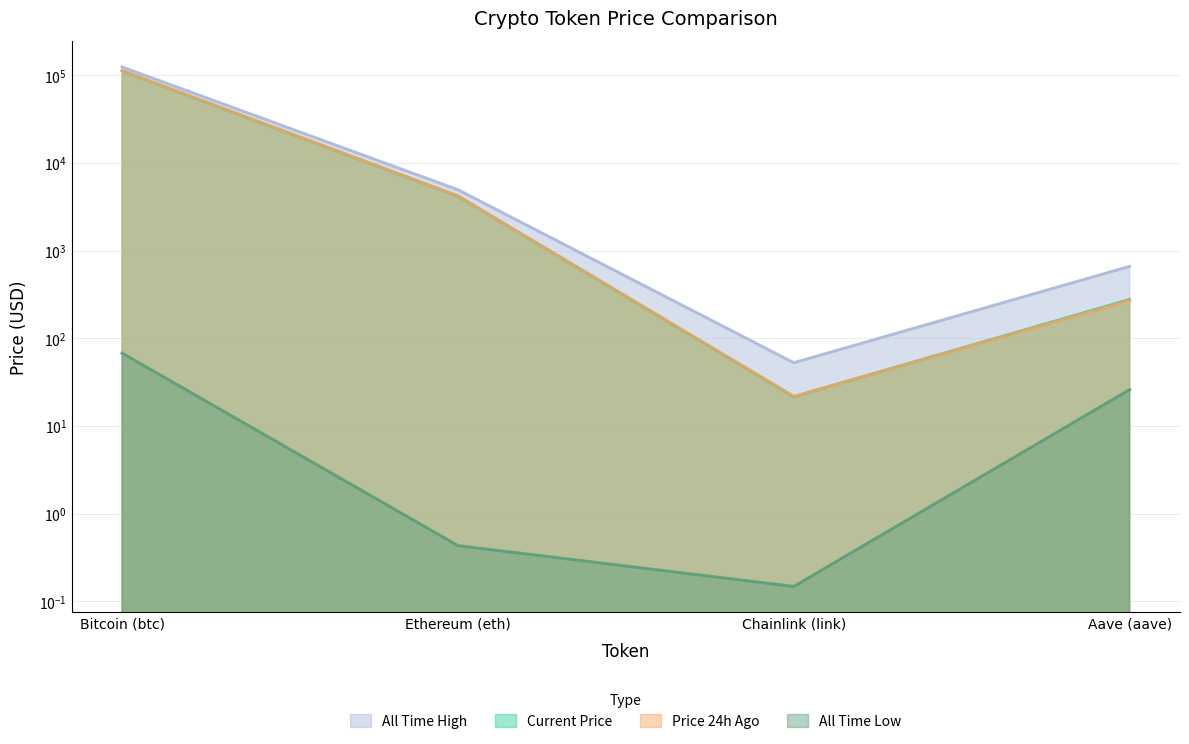

Rank the series at Bitcoin (btc) from lowest to highest value.

allTimeLow, price, price24hAgo, allTimeHigh